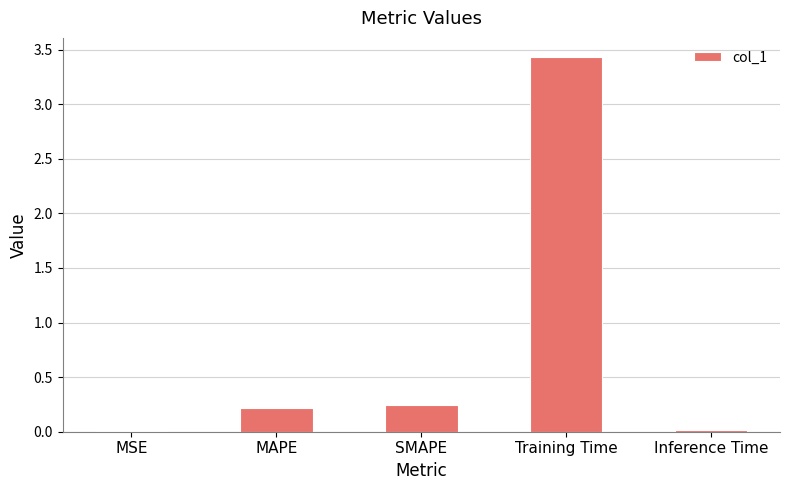

The value at Inference Time is 0.0. True or false?

True